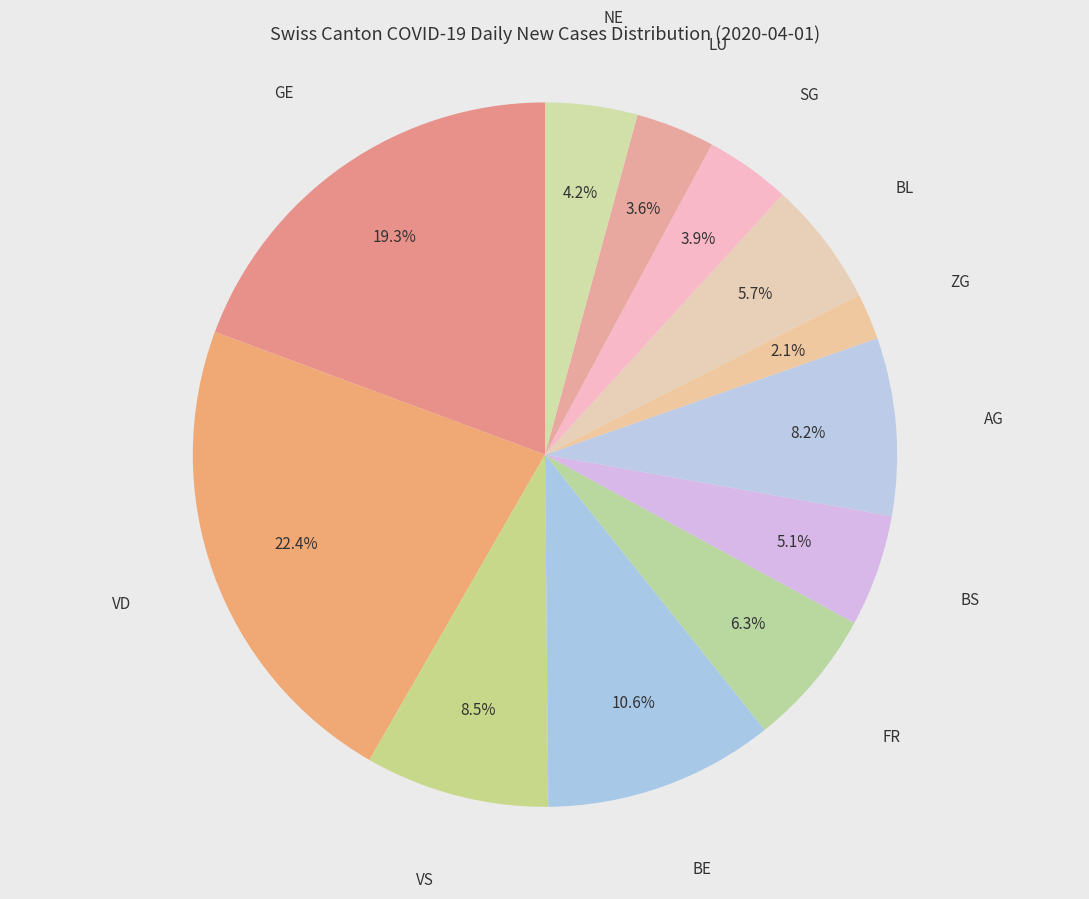

Rank the categories by value from highest to lowest.

VD, GE, BE, VS, AG, FR, BL, BS, NE, SG, LU, ZG